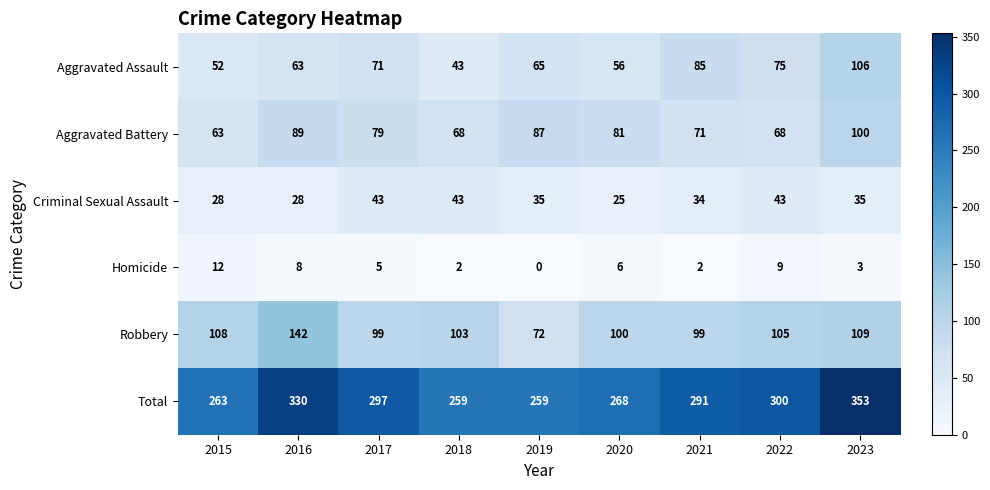

Which series has the largest range (max minus min)?

Total